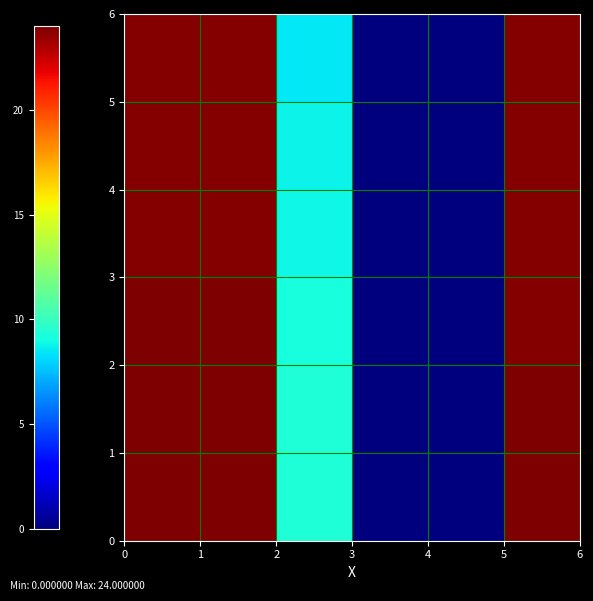

Reading right to left, what are all the values shown in this chart?

row_0: 24.0	0.0	0.0	9.3	24.0	24.0
row_1: 24.0	0.0	0.0	9.3	24.0	24.0
row_2: 23.9	0.0	0.0	9.1	24.0	24.0
row_3: 23.9	0.0	0.0	8.9	23.9	23.9
row_4: 23.9	0.0	0.0	8.8	23.9	23.9
row_5: 23.9	0.0	0.0	8.5	23.9	23.9